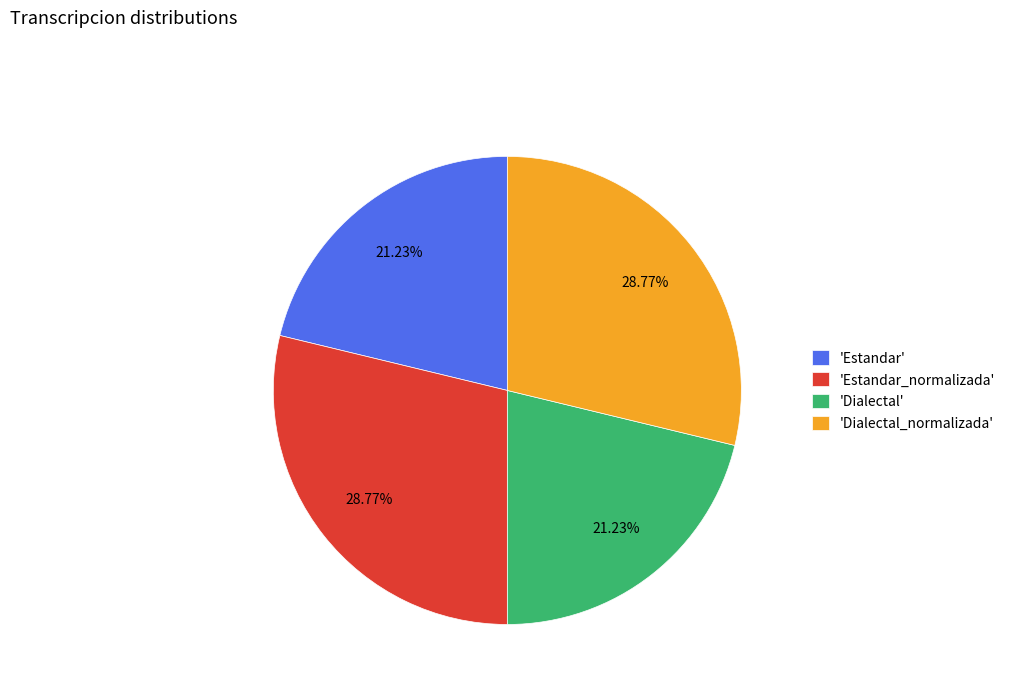

To the nearest percent, what is the difference between the largest and smallest slice percentages?

8%